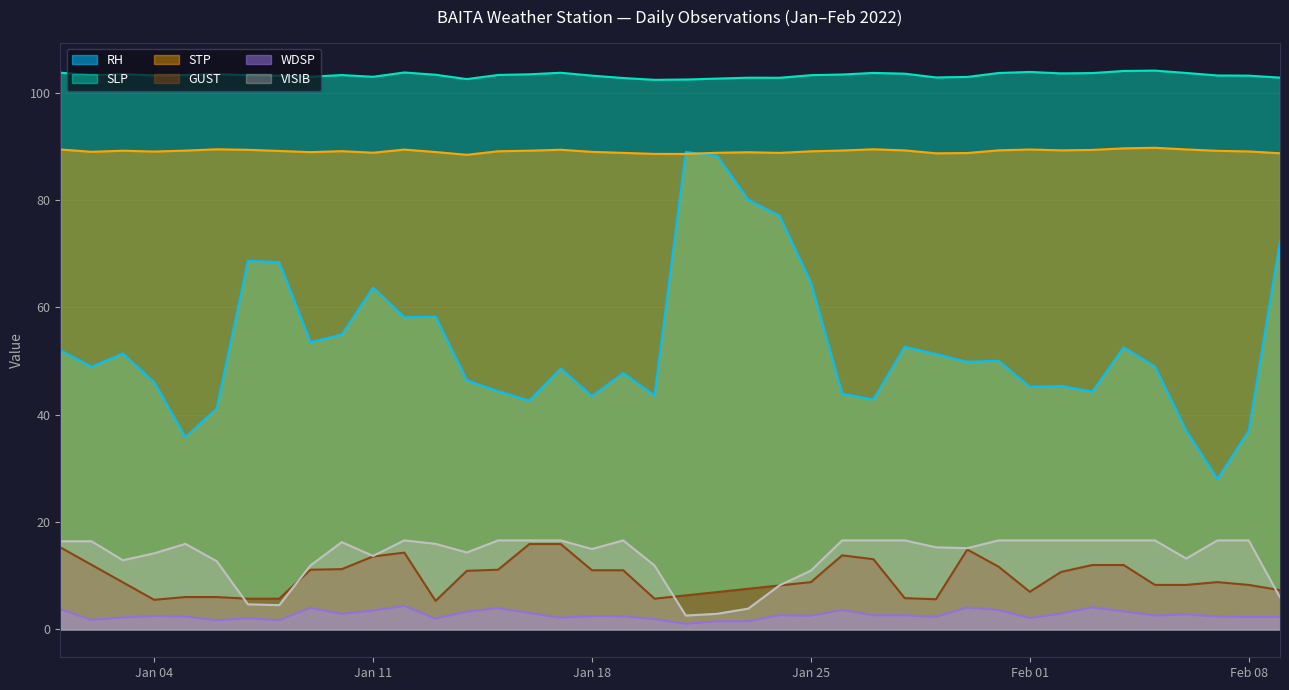

Which series changed the most between 2022-01-10 and 2022-01-23?

RH